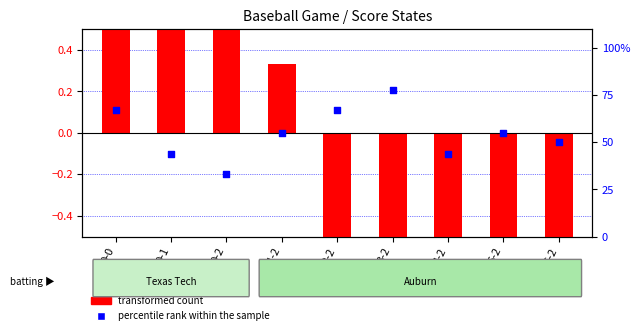

Which series has the largest total across all categories?

percentile rank within the sample